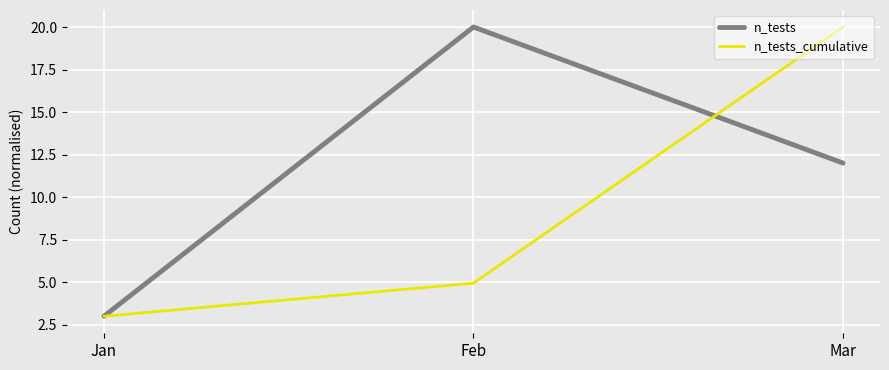

Rank the series by their average value, from highest to lowest.

n_tests, n_tests_cumulative